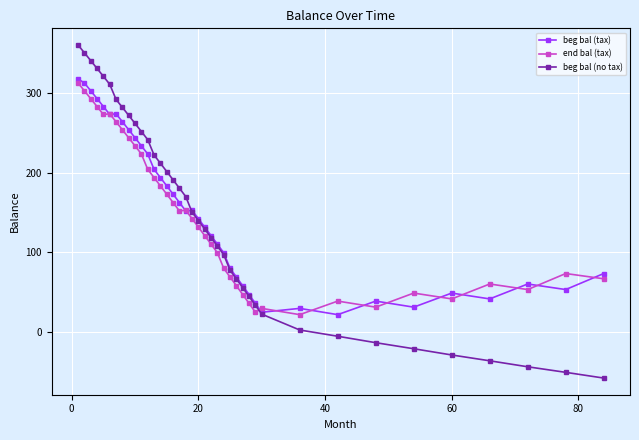

Rank the series by their maximum value, from lowest to highest.

end bal (tax), beg bal (tax), beg bal (no tax)